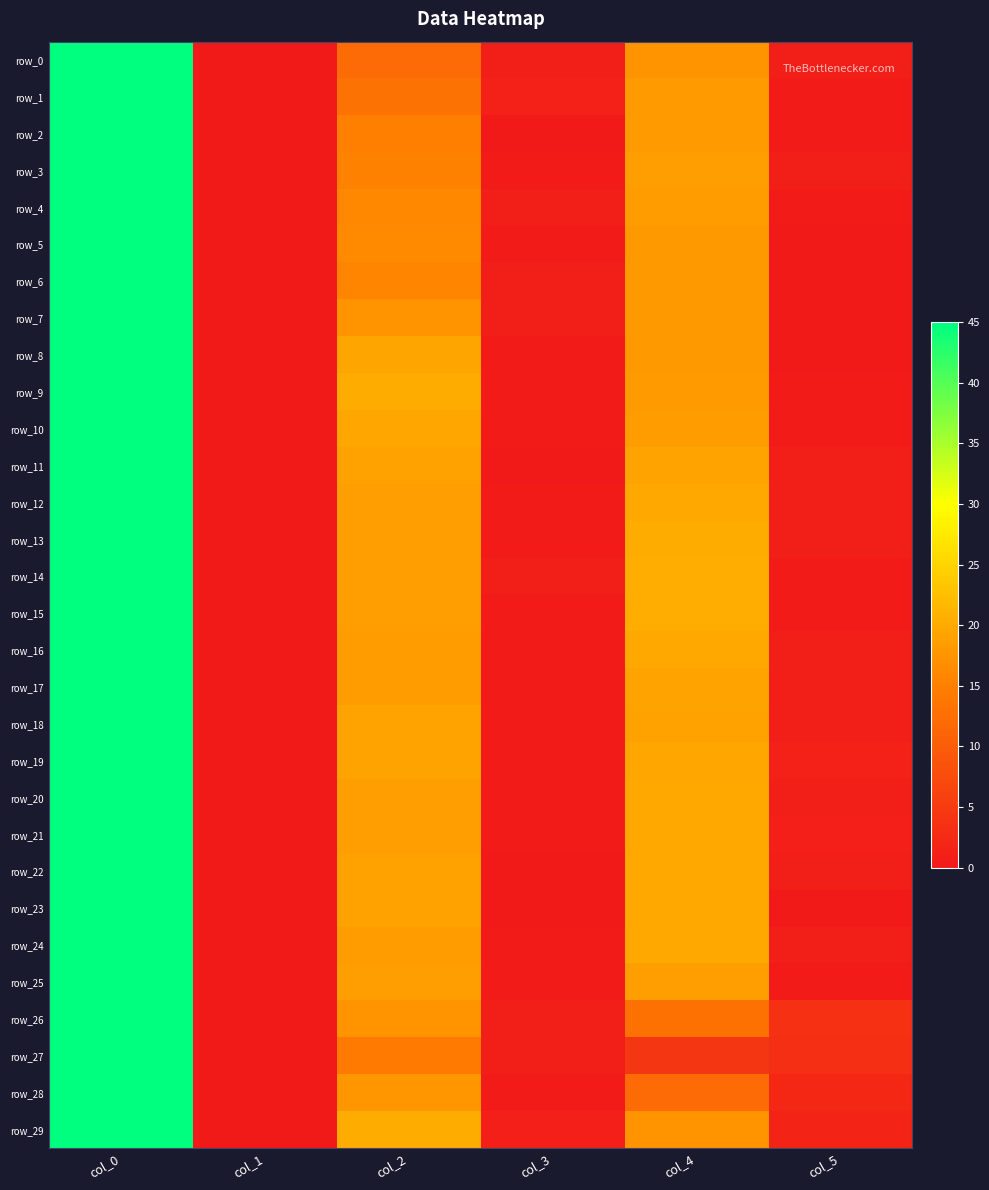

Which series has the largest total across all categories?

row_19